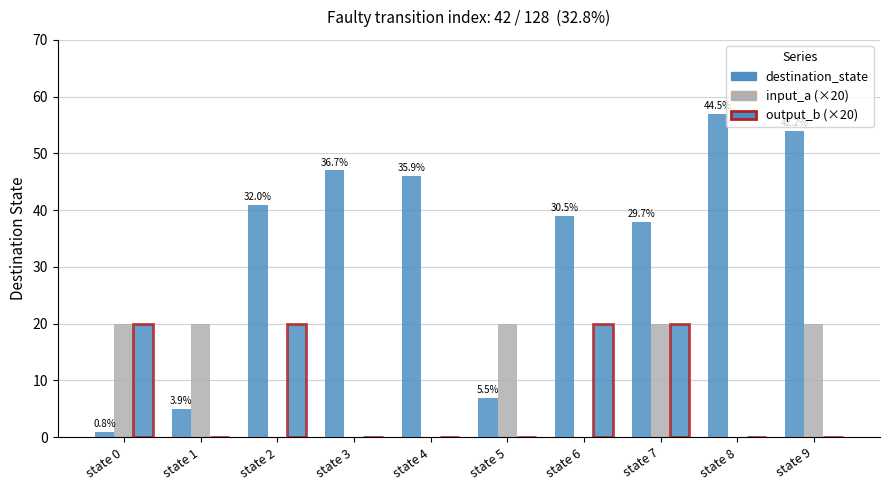

How many distinct data groups are displayed?

3